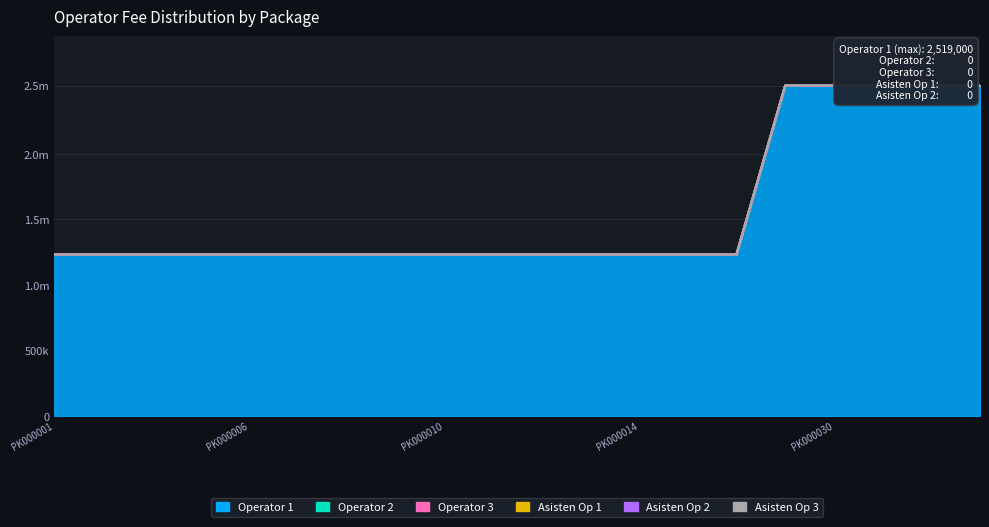

Reading left to right, what are all the values shown in this chart?

Operator 1: PK000001=1232000	PK000002=1232000	PK000003=1232000	PK000005=1232000	PK000006=1232000	PK000007=1232000	PK000008=1232000	PK000009=1232000	PK000010=1232000	PK000011=1232000	PK000012=1232000	PK000013=1232000	PK000014=1232000	PK000015=1232000	PK000016=1232000	PK000029=2519000	PK000030=2519000	PK000032=2519000	PK000033=2519000	PK000034=2519000
Operator 2: PK000001=0	PK000002=0	PK000003=0	PK000005=0	PK000006=0	PK000007=0	PK000008=0	PK000009=0	PK000010=0	PK000011=0	PK000012=0	PK000013=0	PK000014=0	PK000015=0	PK000016=0	PK000029=0	PK000030=0	PK000032=0	PK000033=0	PK000034=0
Operator 3: PK000001=0	PK000002=0	PK000003=0	PK000005=0	PK000006=0	PK000007=0	PK000008=0	PK000009=0	PK000010=0	PK000011=0	PK000012=0	PK000013=0	PK000014=0	PK000015=0	PK000016=0	PK000029=0	PK000030=0	PK000032=0	PK000033=0	PK000034=0
Asisten Op 1: PK000001=0	PK000002=0	PK000003=0	PK000005=0	PK000006=0	PK000007=0	PK000008=0	PK000009=0	PK000010=0	PK000011=0	PK000012=0	PK000013=0	PK000014=0	PK000015=0	PK000016=0	PK000029=0	PK000030=0	PK000032=0	PK000033=0	PK000034=0
Asisten Op 2: PK000001=0	PK000002=0	PK000003=0	PK000005=0	PK000006=0	PK000007=0	PK000008=0	PK000009=0	PK000010=0	PK000011=0	PK000012=0	PK000013=0	PK000014=0	PK000015=0	PK000016=0	PK000029=0	PK000030=0	PK000032=0	PK000033=0	PK000034=0
Asisten Op 3: PK000001=0	PK000002=0	PK000003=0	PK000005=0	PK000006=0	PK000007=0	PK000008=0	PK000009=0	PK000010=0	PK000011=0	PK000012=0	PK000013=0	PK000014=0	PK000015=0	PK000016=0	PK000029=0	PK000030=0	PK000032=0	PK000033=0	PK000034=0